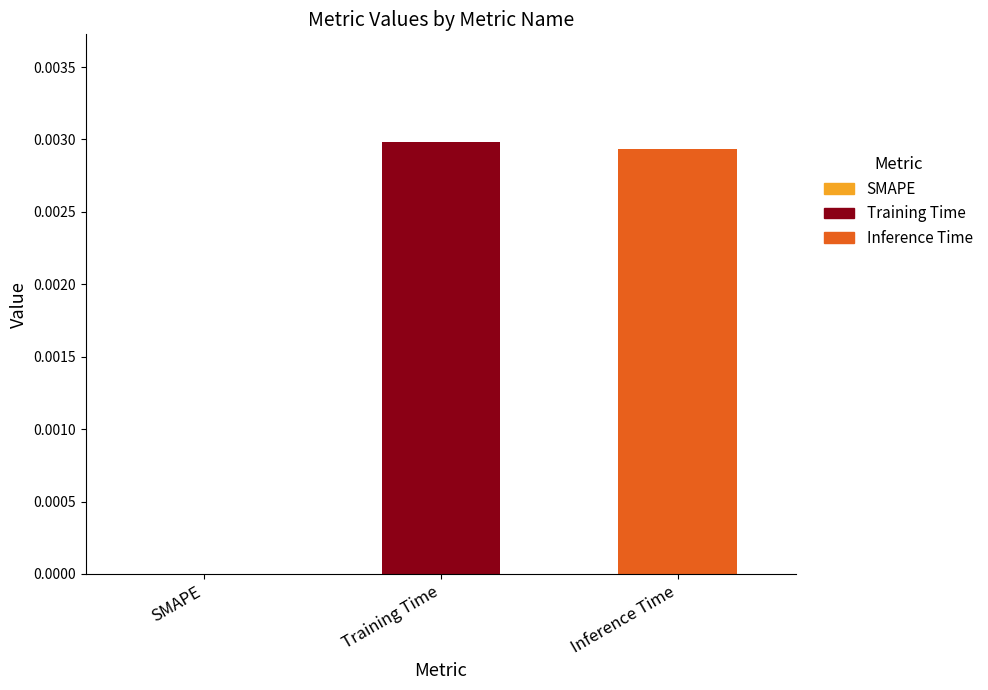

At which category does the chart reach its peak across all series?

Training Time